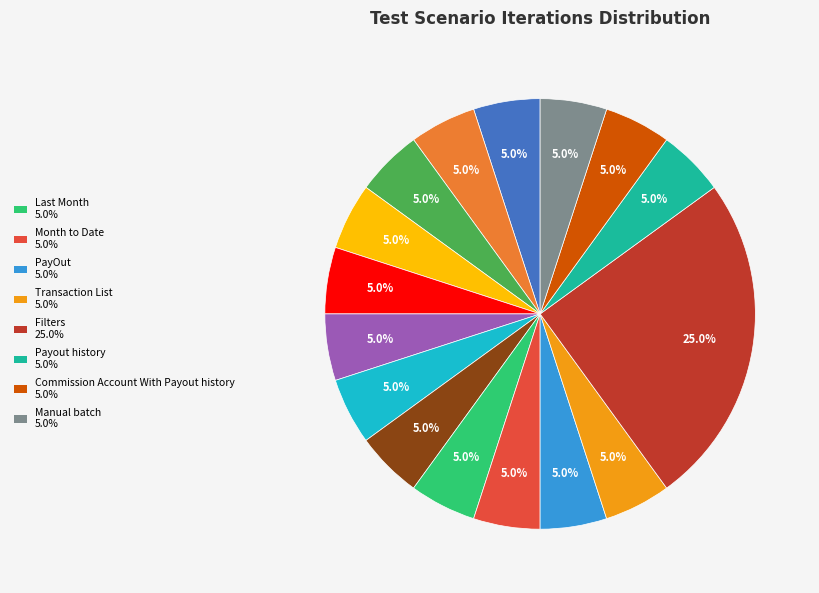

Is there any slice that represents more than half of the pie?

No